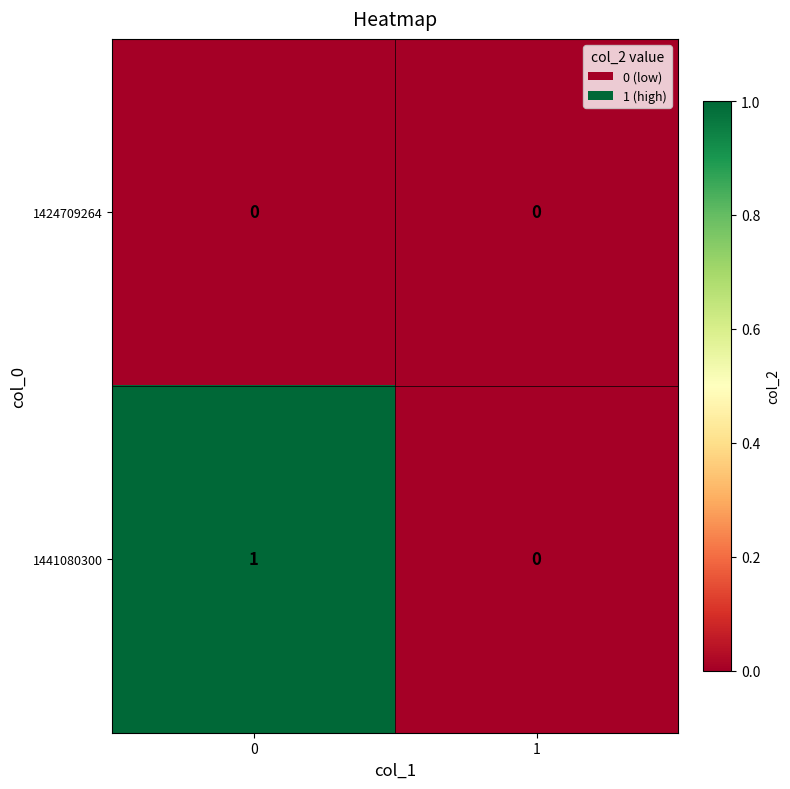

Rank the categories by 1441080300 value from highest to lowest.

0, 1